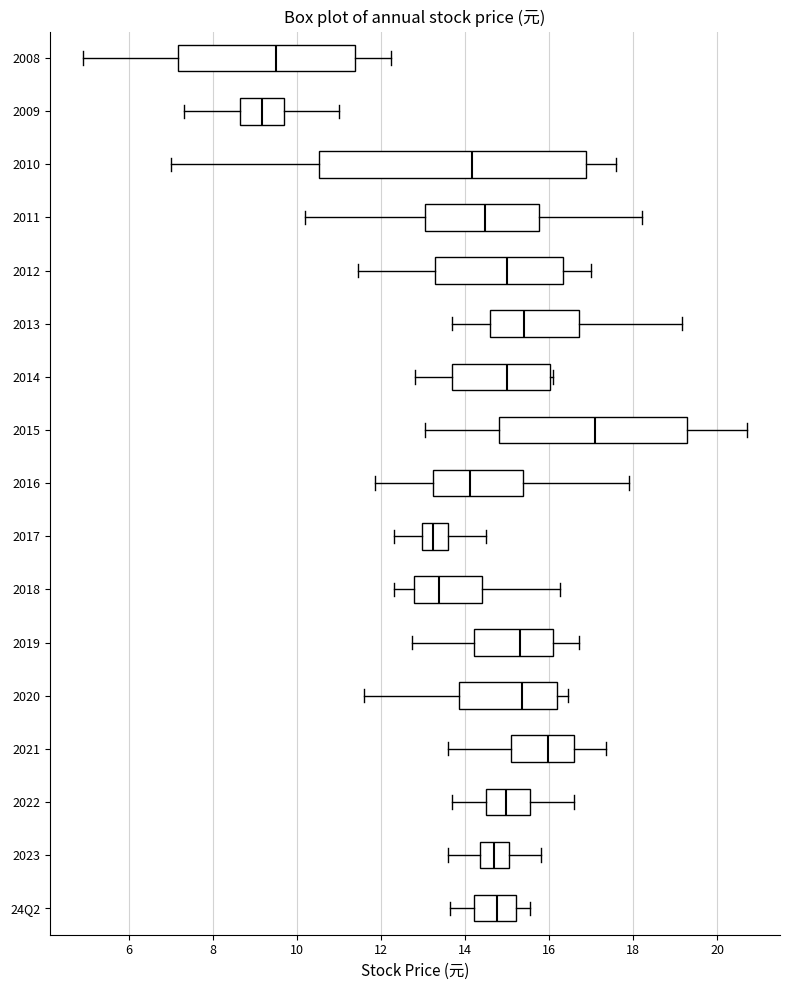

Comparing the boxes themselves (not the whiskers), which one is the widest?

2010